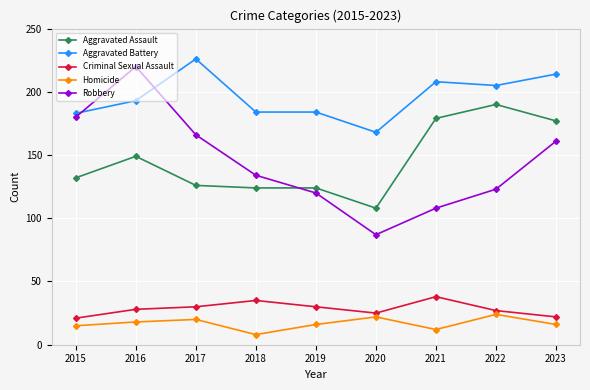

Is it true that Criminal Sexual Assault equals 53 at 2021?

False